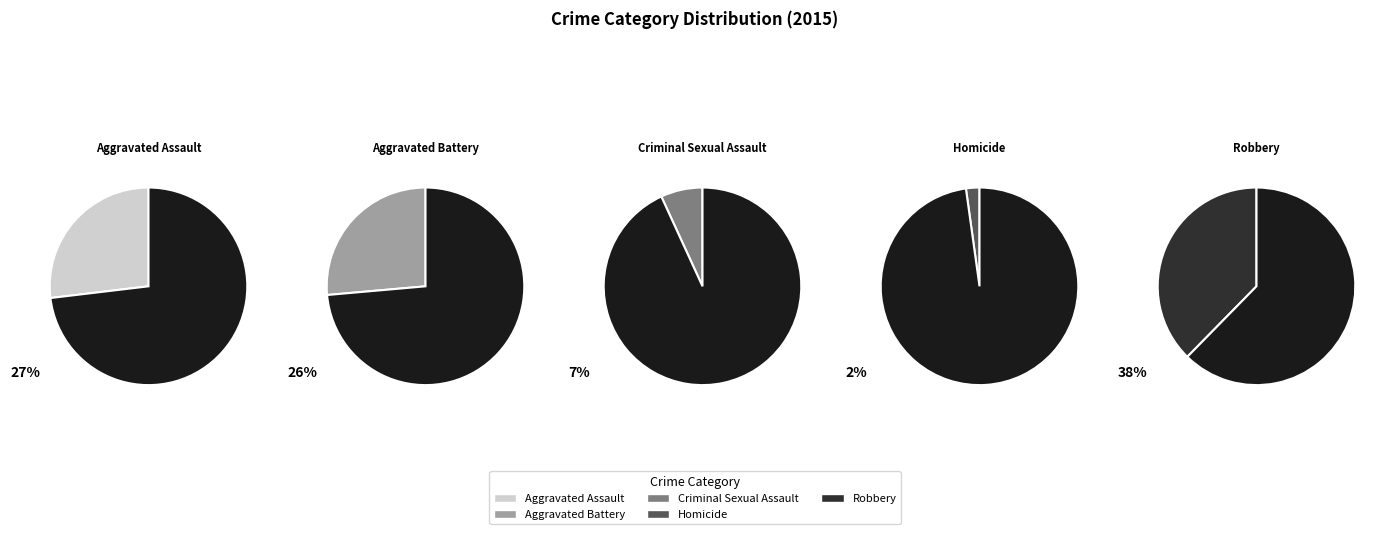

How much of the chart is everything except Homicide?

97.8%